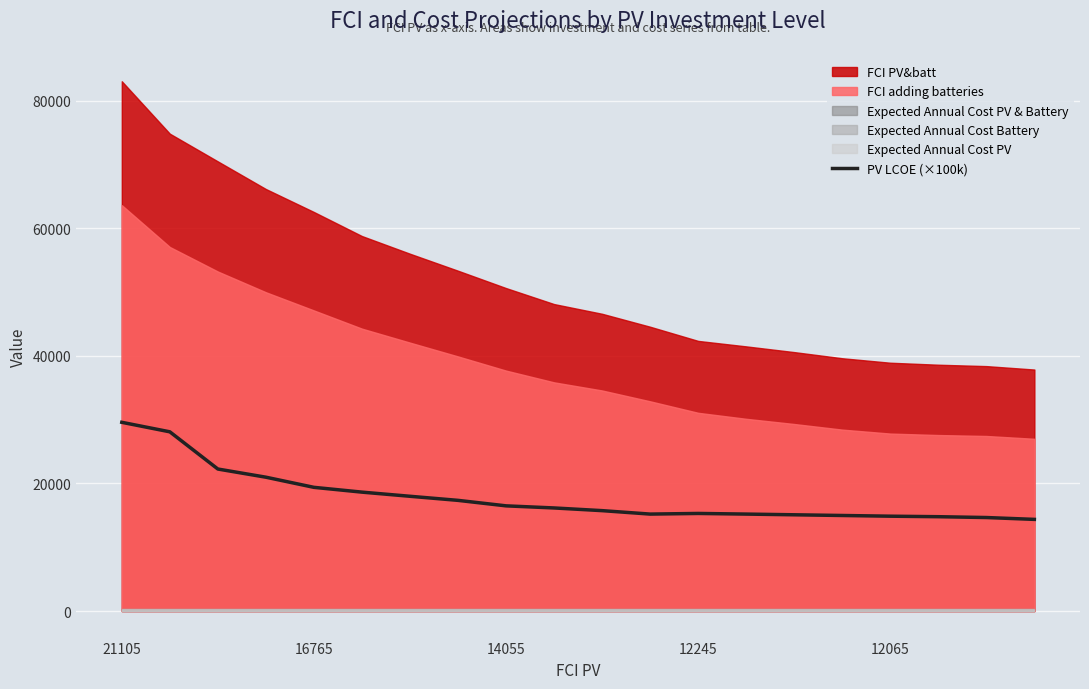

How many points are higher than both their immediate neighbors (excluding endpoints)?

1